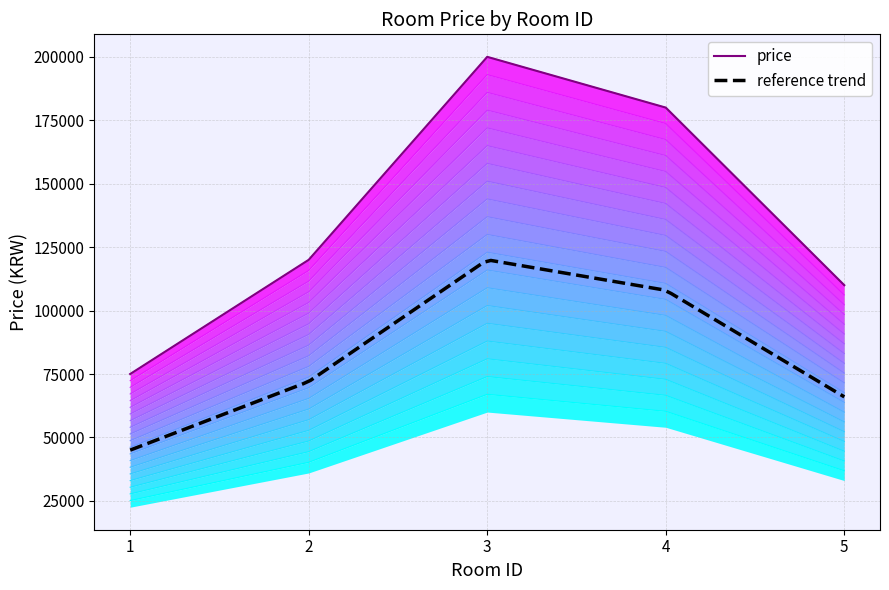

List the labels in order of value, smallest first.

1, 5, 2, 4, 3